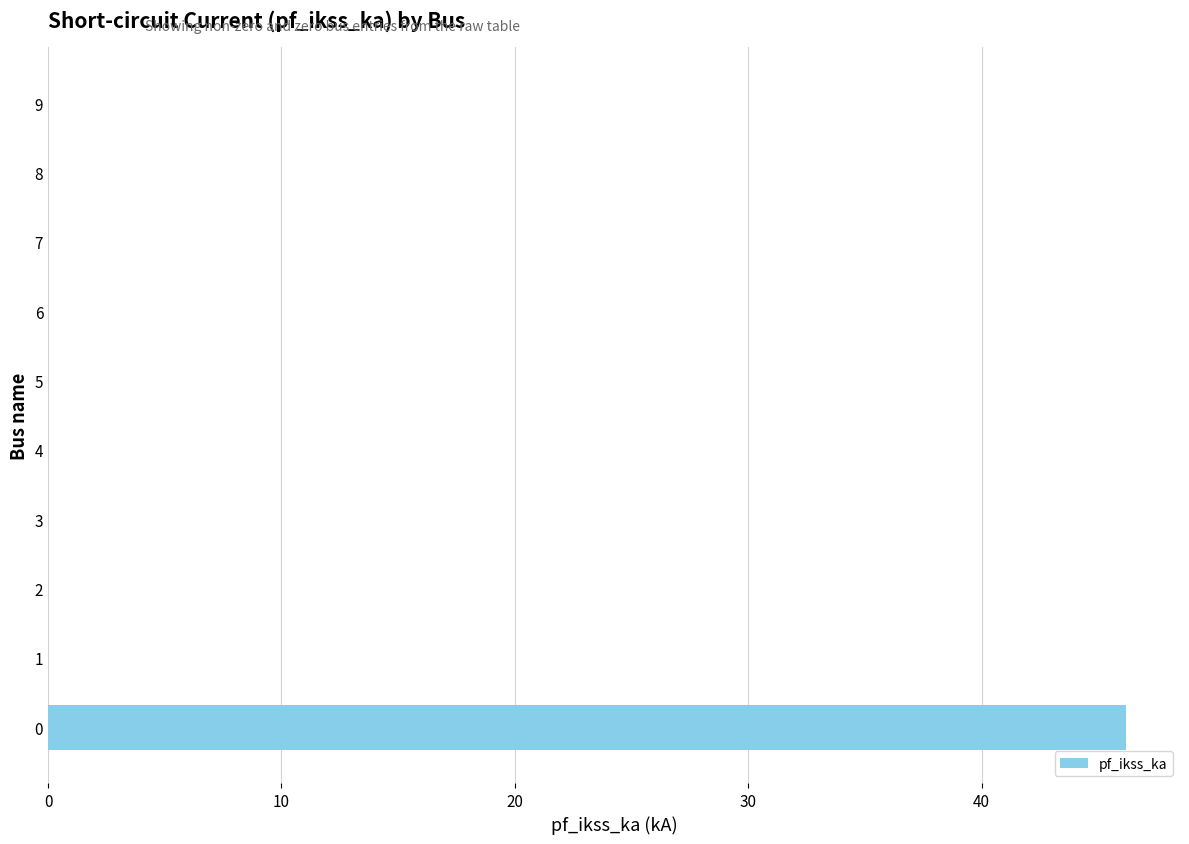

Reading top to bottom, what are all the values shown in this chart?

9=0.0	8=0.0	7=0.0	6=0.0	5=0.0	4=0.0	3=0.0	2=0.0	1=0.0	0=46.2